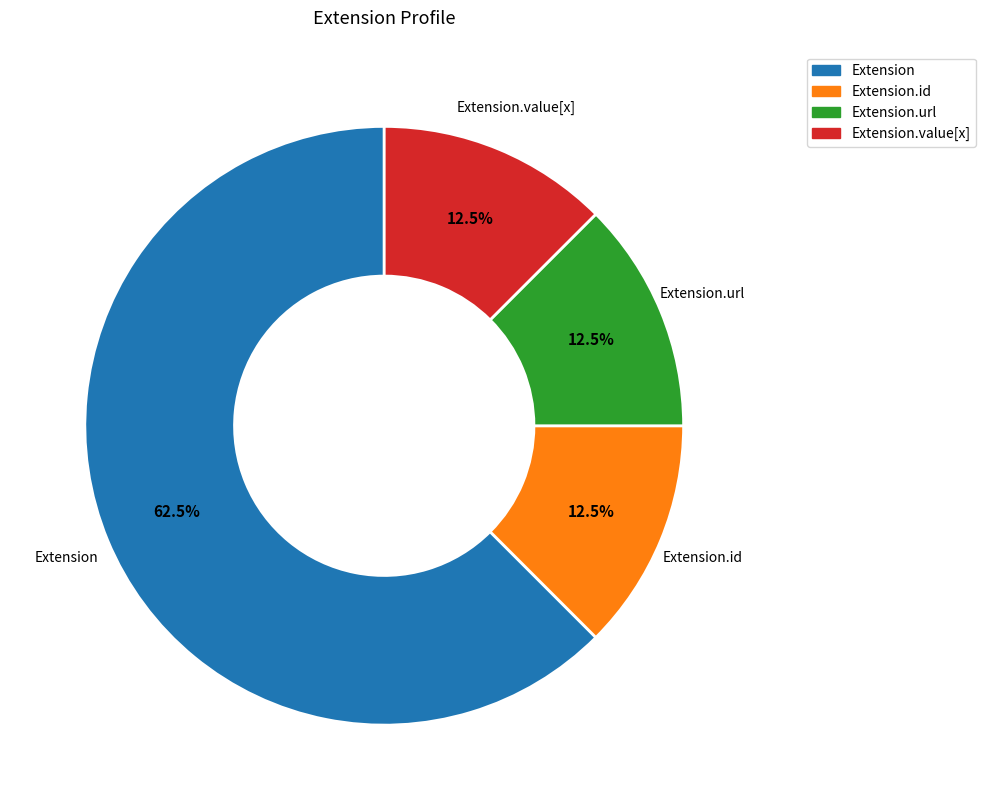

Is there a majority slice in this chart?

Yes